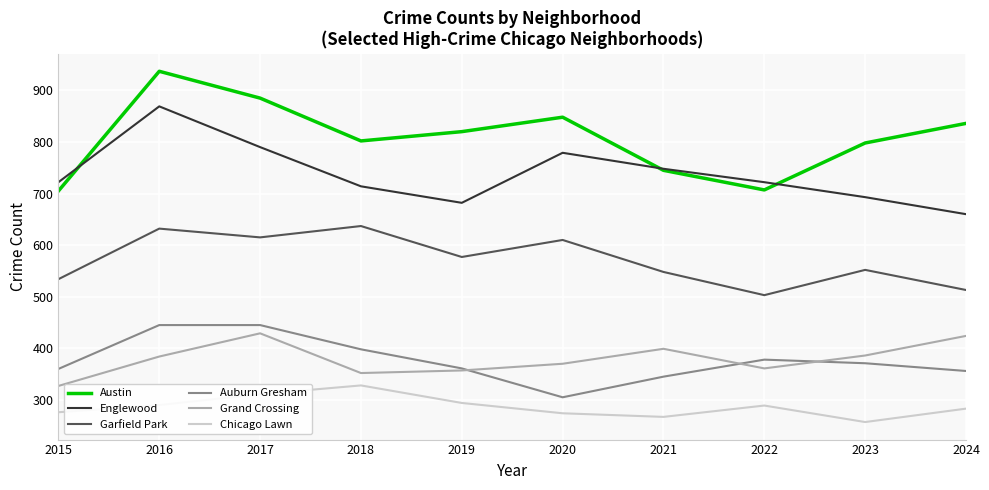

What is the total value across all series at 2017?

3475